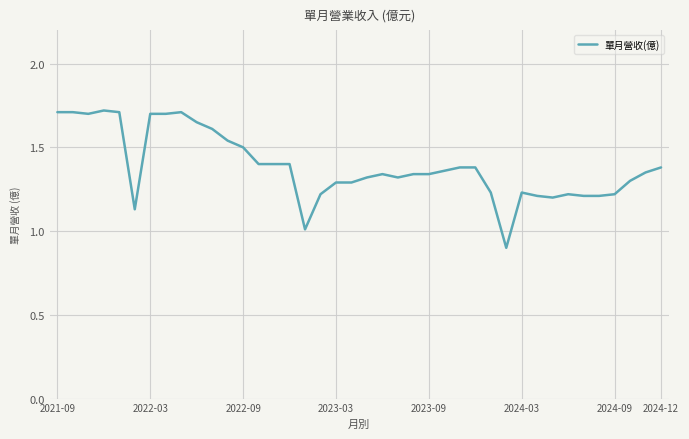

What is the smallest value displayed?

0.9